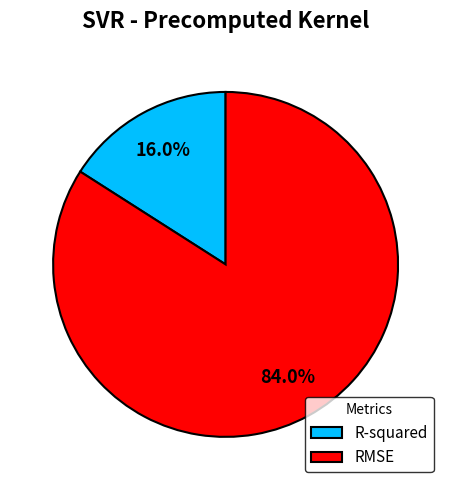

Is it true that R-squared is 11% of the pie?

False